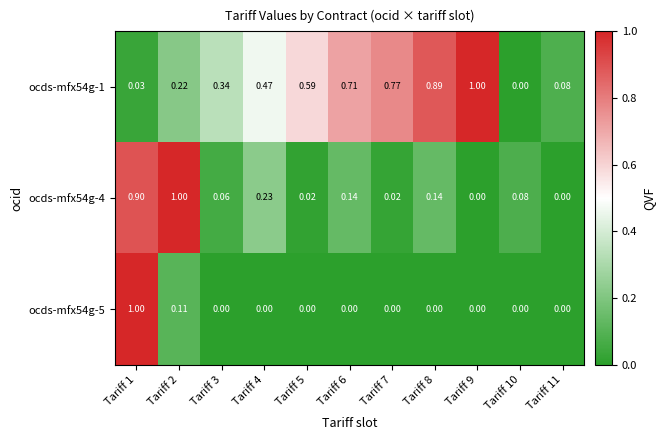

Which label corresponds to the largest value in the chart?

Tariff 9